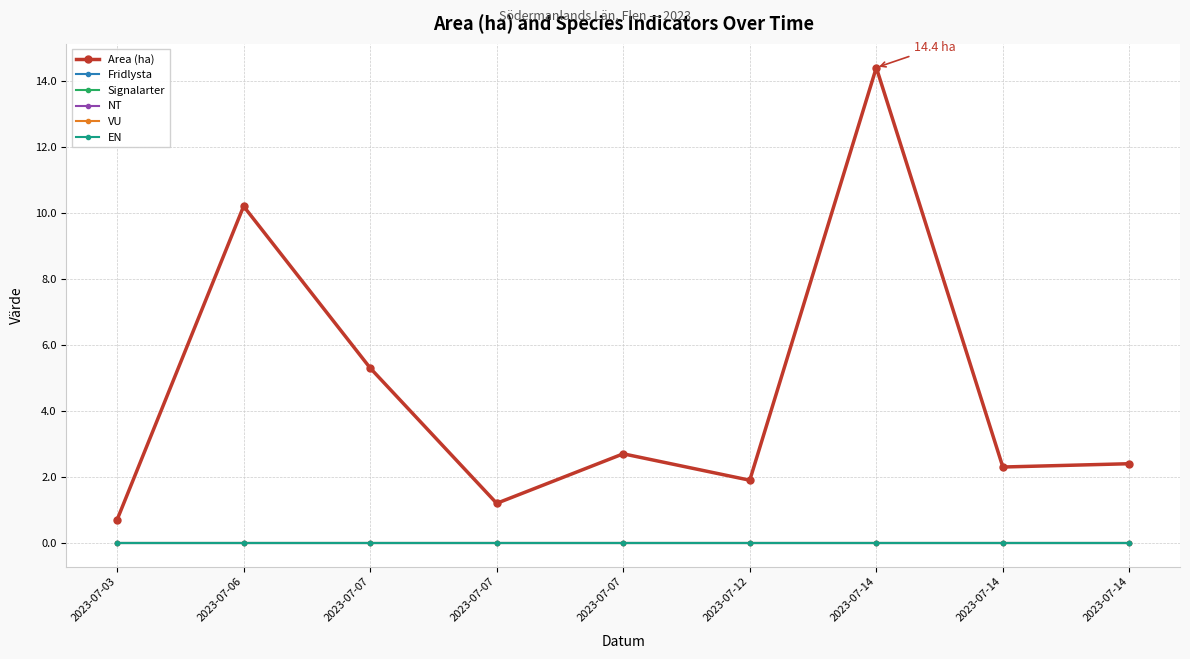

True or false: Area (ha) and Fridlysta intersect in this chart.

False